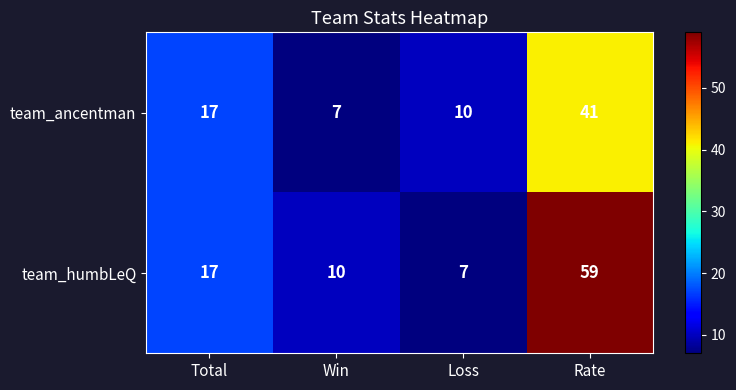

What is the sum of the team_humbLeQ values at Win and Loss?

17